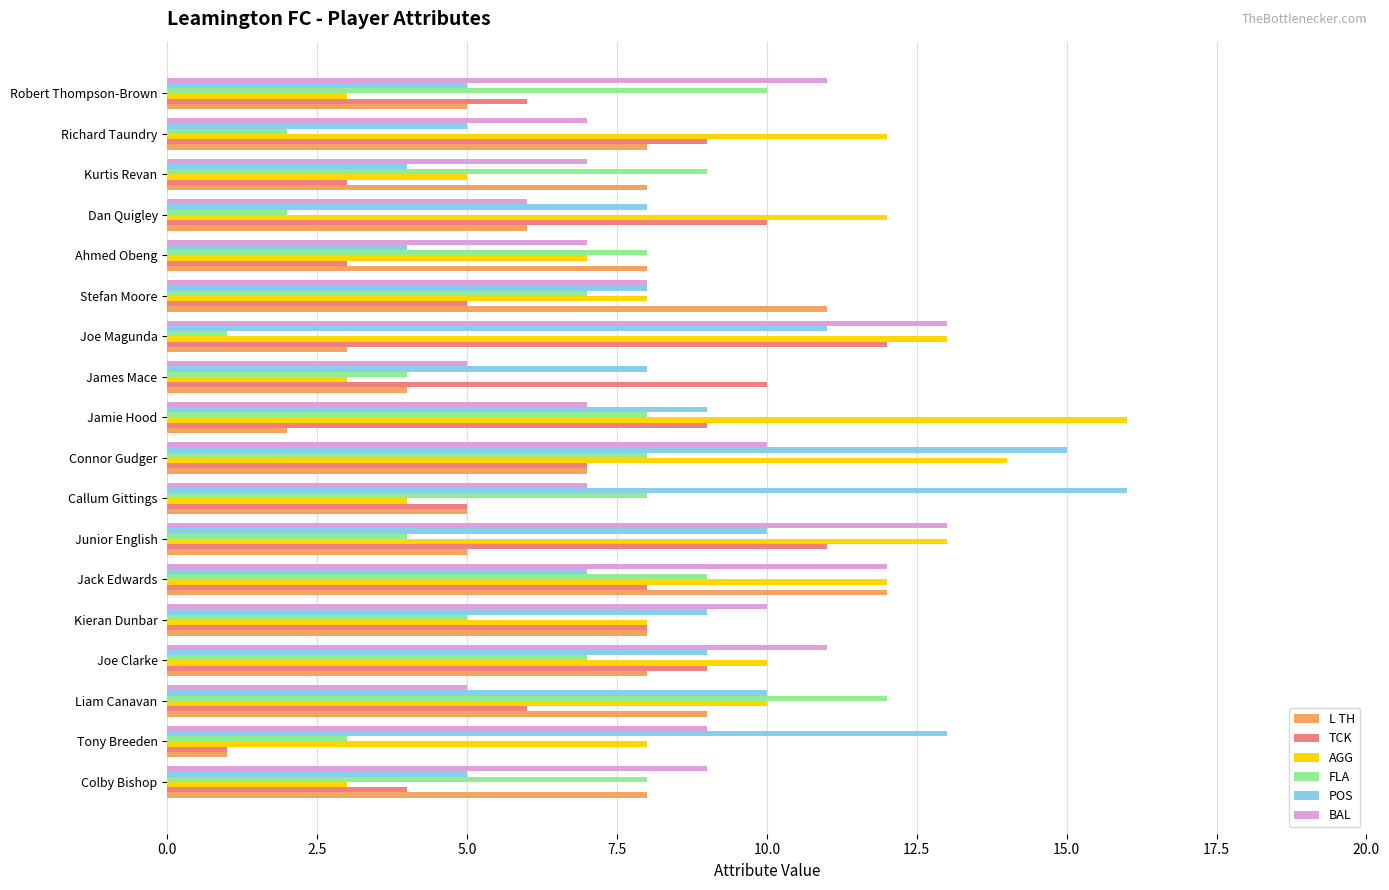

How many data points does each series have?

18